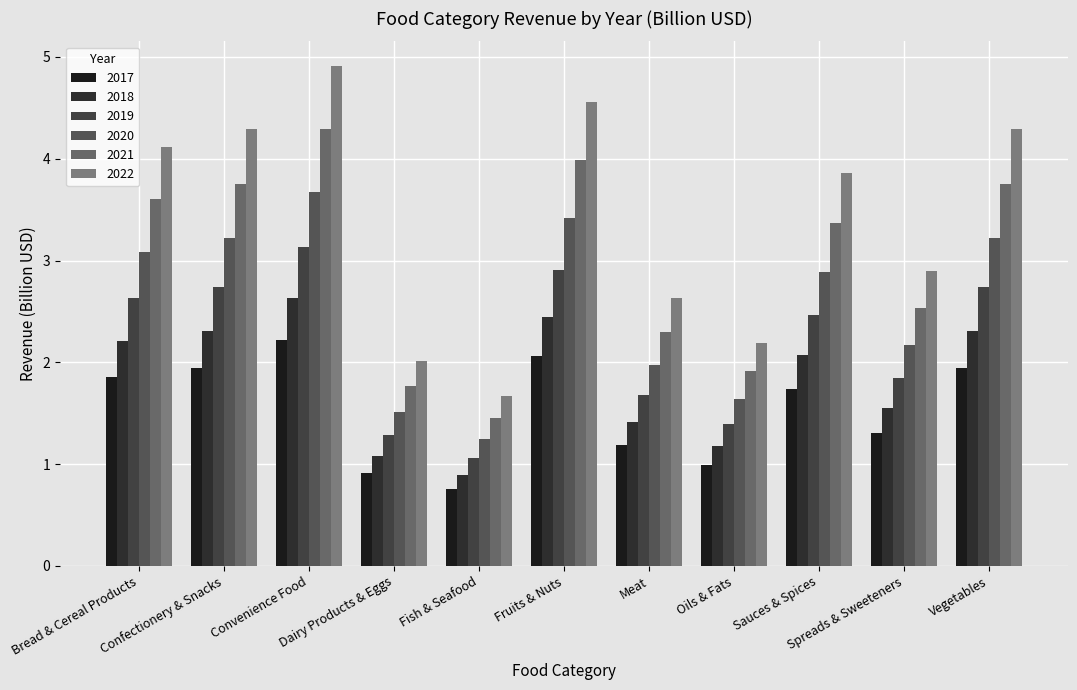

Which has a higher value, Fruits & Nuts or Meat?

Fruits & Nuts